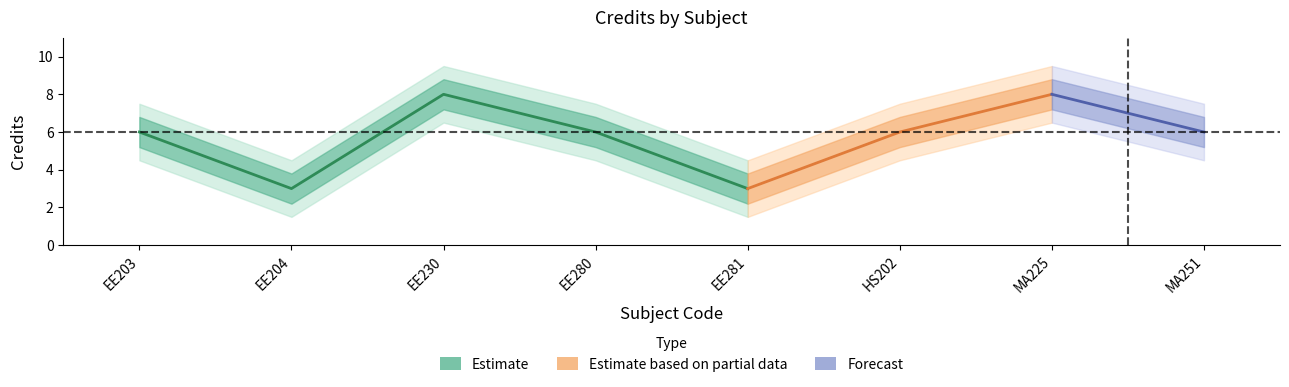

What is the label of the 6th point from the right?

EE230